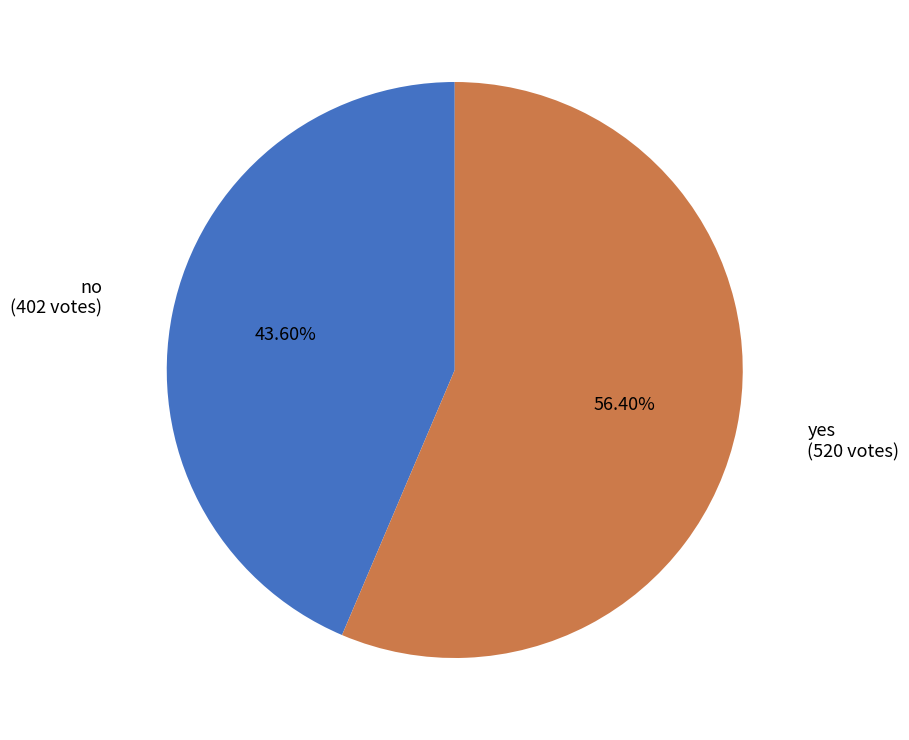

Is there any slice that represents more than half of the pie?

Yes